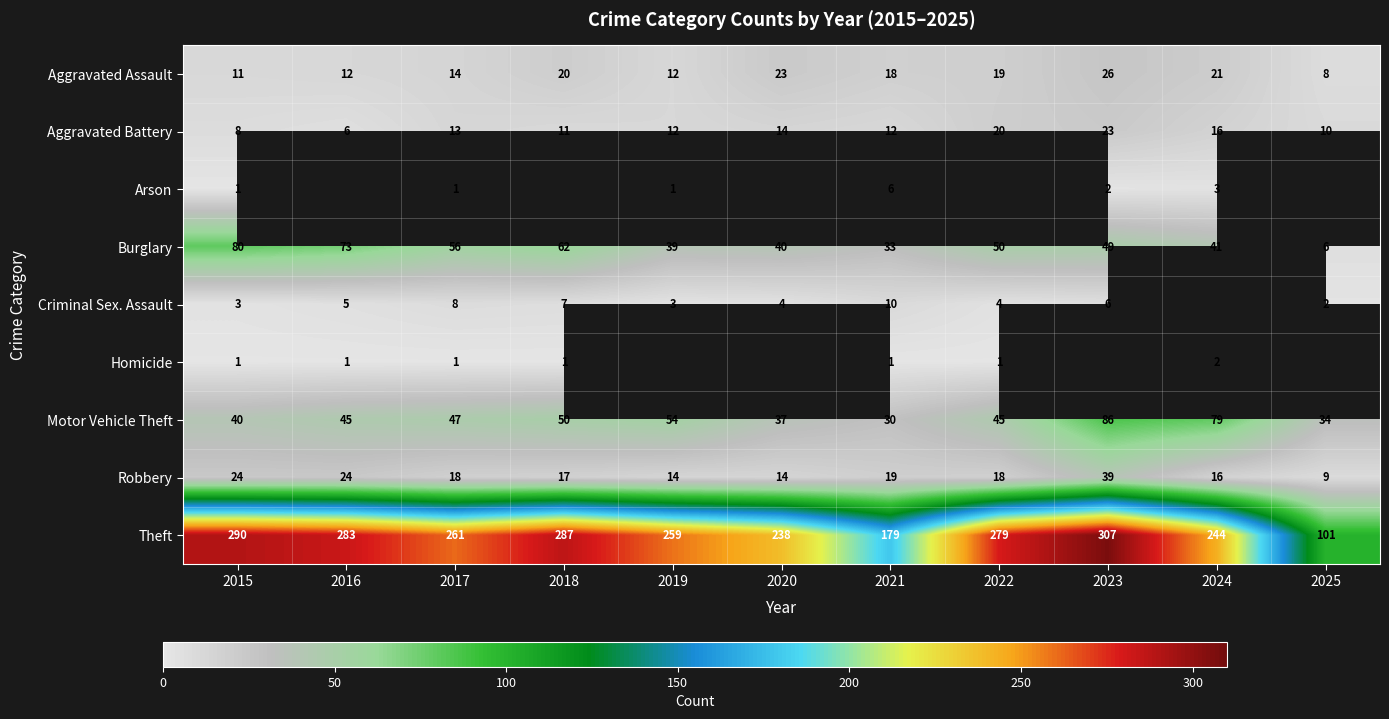

How many data points in Theft are less than 261?

5